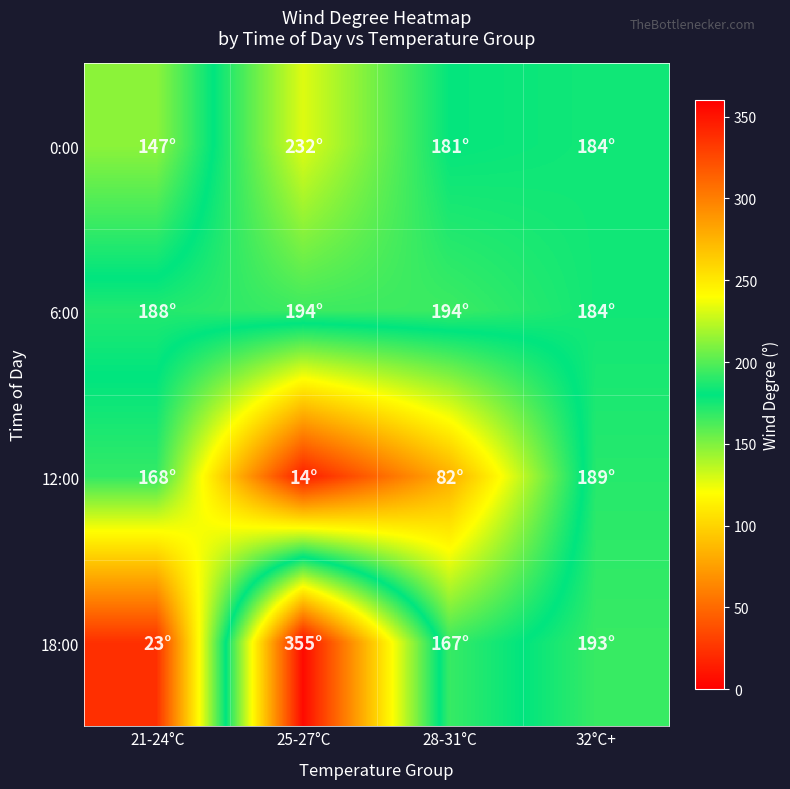

Rank the series by their maximum value, from lowest to highest.

12:00, 6:00, 0:00, 18:00